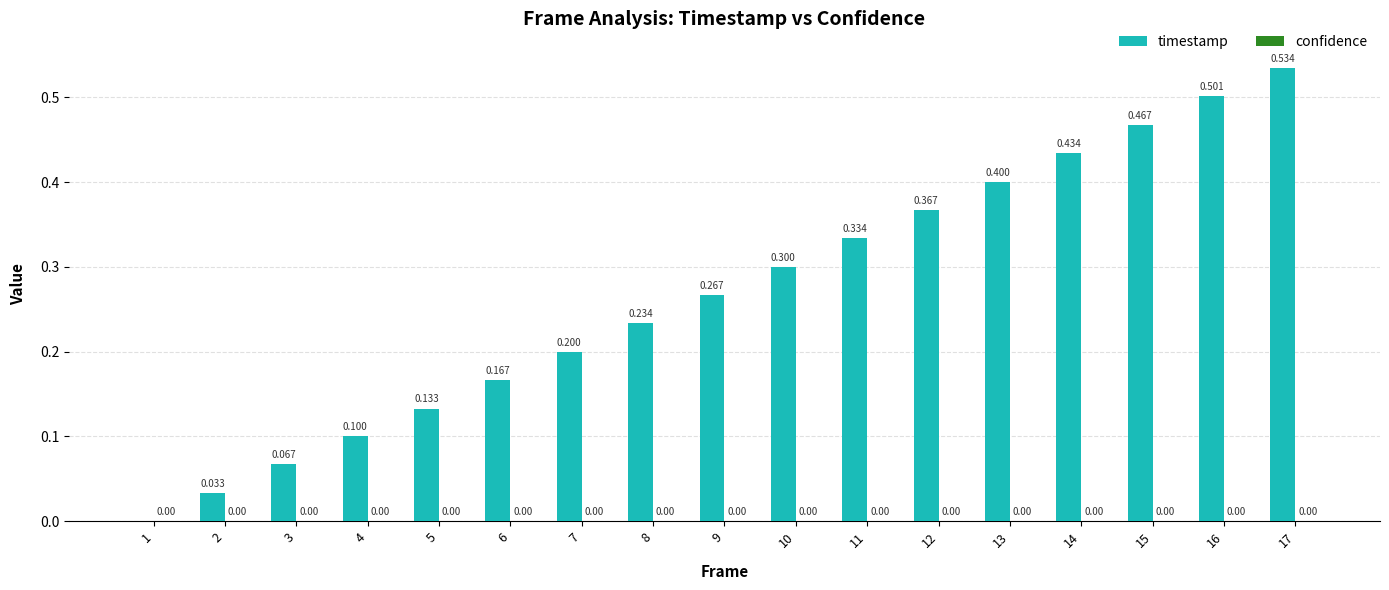

How many data points does each series have?

17